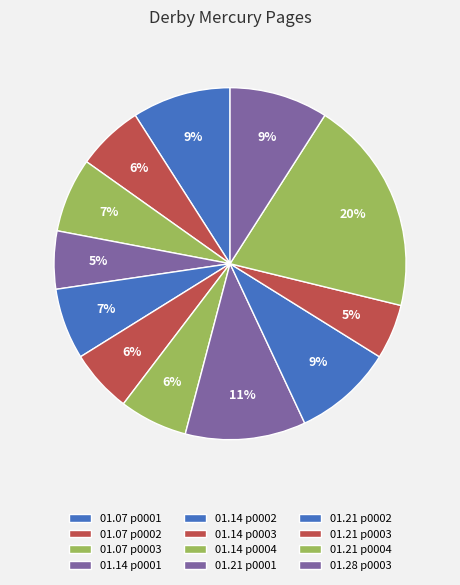

How many segments does this pie chart have?

12